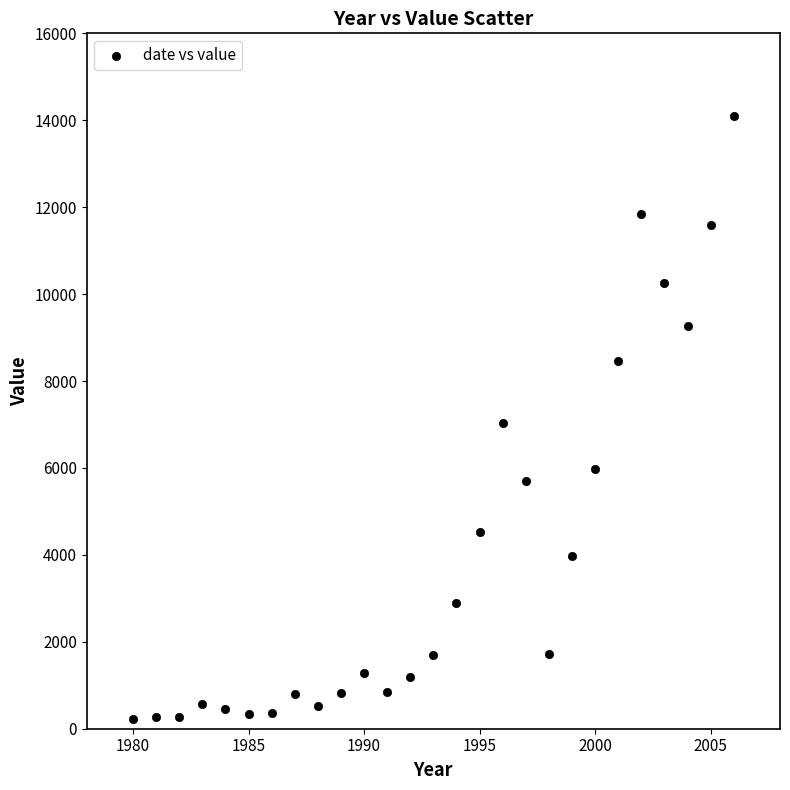

What is the range of X values (max minus min)?

26